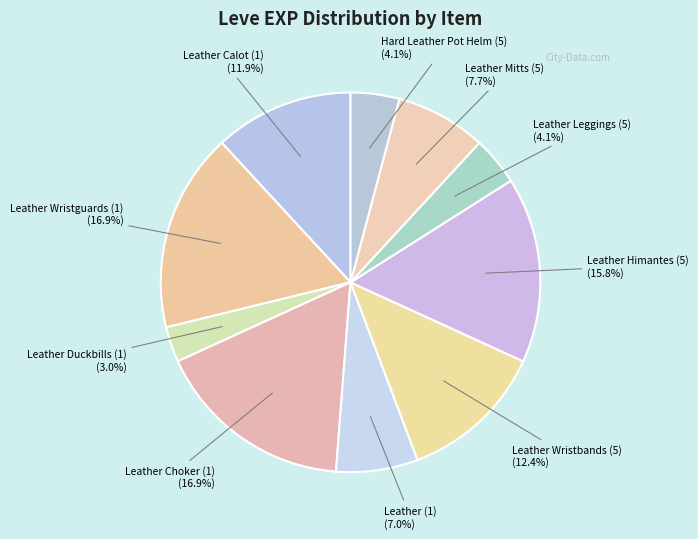

Count the number of slices in the pie.

10